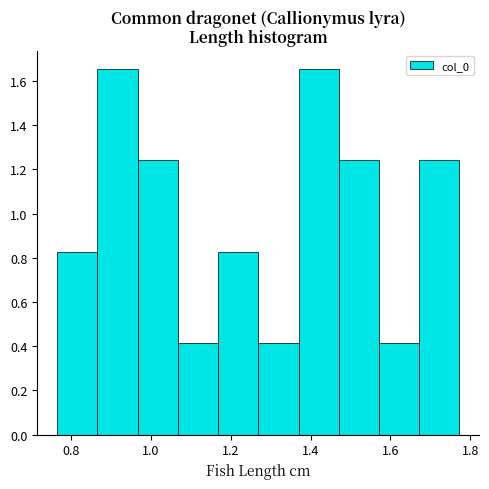

Reading left to right, transcribe this chart: for each bar, give the range it covers on the x-axis and its height. Neither the bar edges nor the heights are printed on the chart, so give them approximately, as read against the axes.

0.76 to 0.86: 0.82
0.86 to 0.96: 1.66
0.96 to 1.06: 1.24
1.06 to 1.16: 0.42
1.16 to 1.26: 0.82
1.26 to 1.36: 0.42
1.36 to 1.48: 1.66
1.48 to 1.58: 1.24
1.58 to 1.68: 0.42
1.68 to 1.78: 1.24